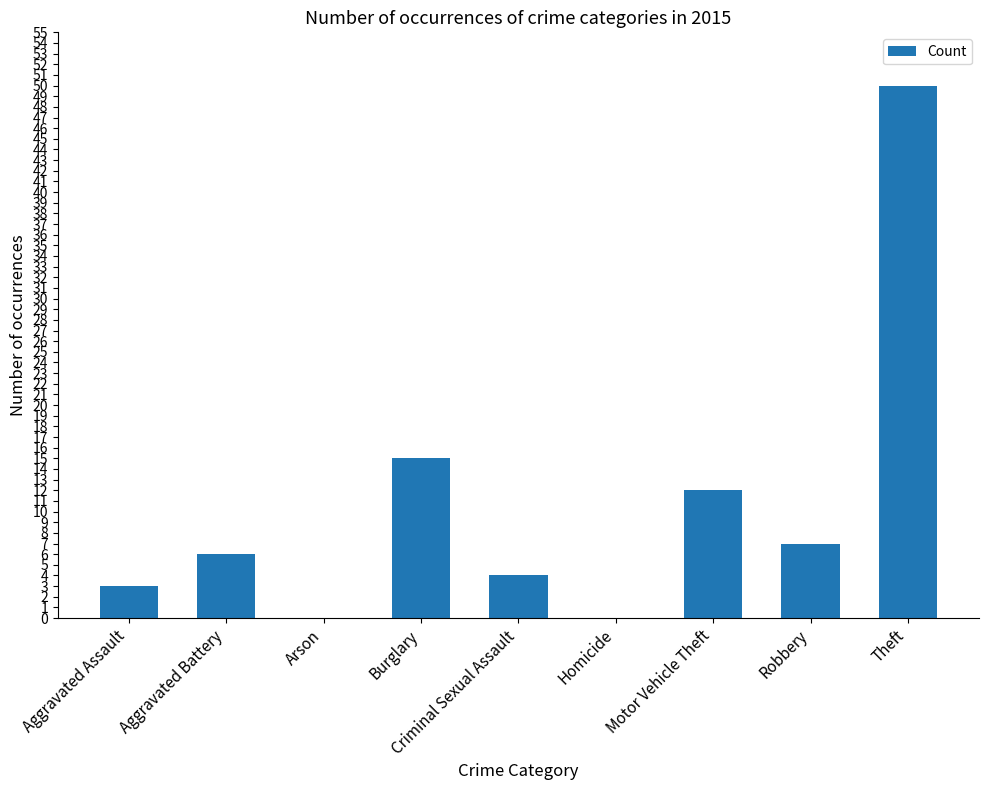

At which category does the chart reach its peak across all series?

Theft